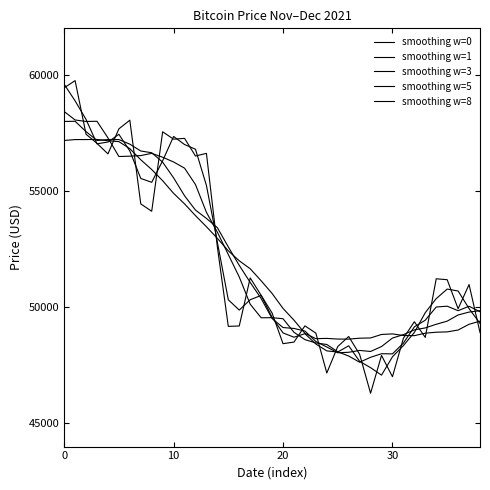

Is this an area chart (filled region under the line)?

No